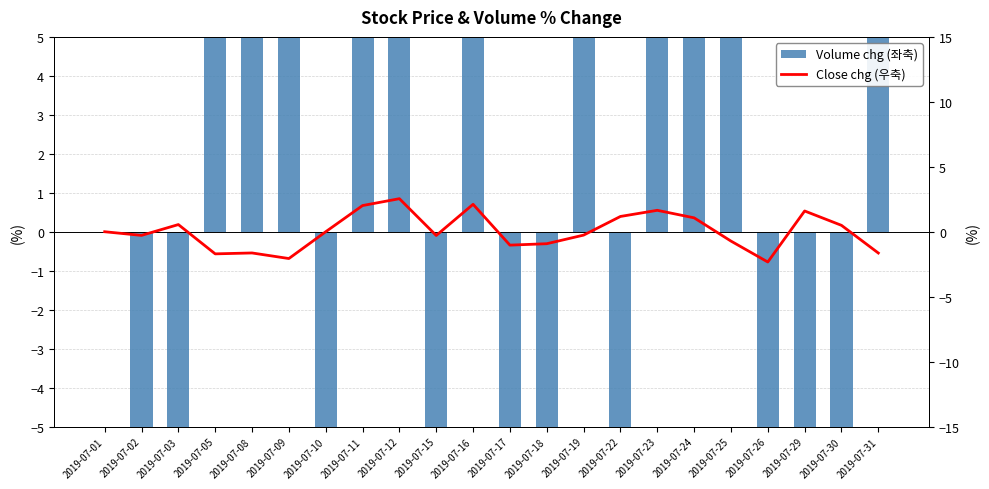

True or false: Volume chg (좌축) has a value of 10.0 at 2019-07-19.

False